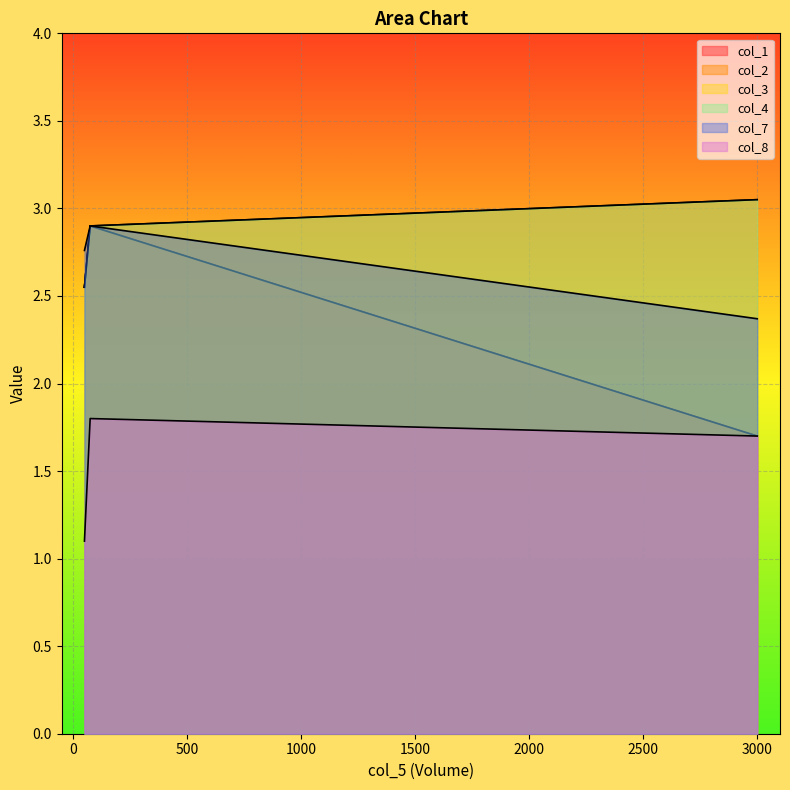

Where is col_1 nearest to the value 2?

3000